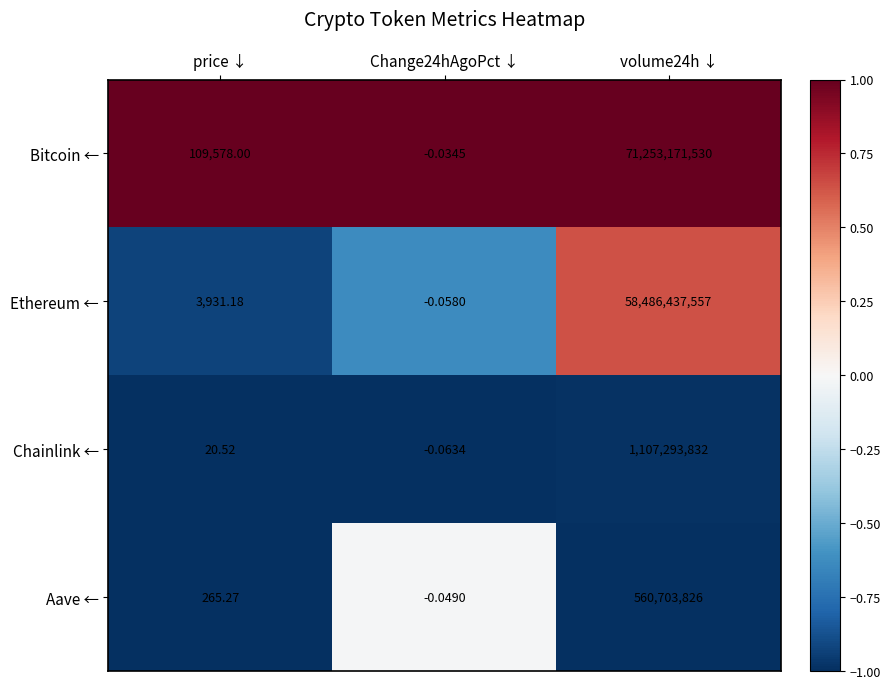

List the series in order of their peak value, lowest first.

Aave ←, Chainlink ←, Ethereum ←, Bitcoin ←